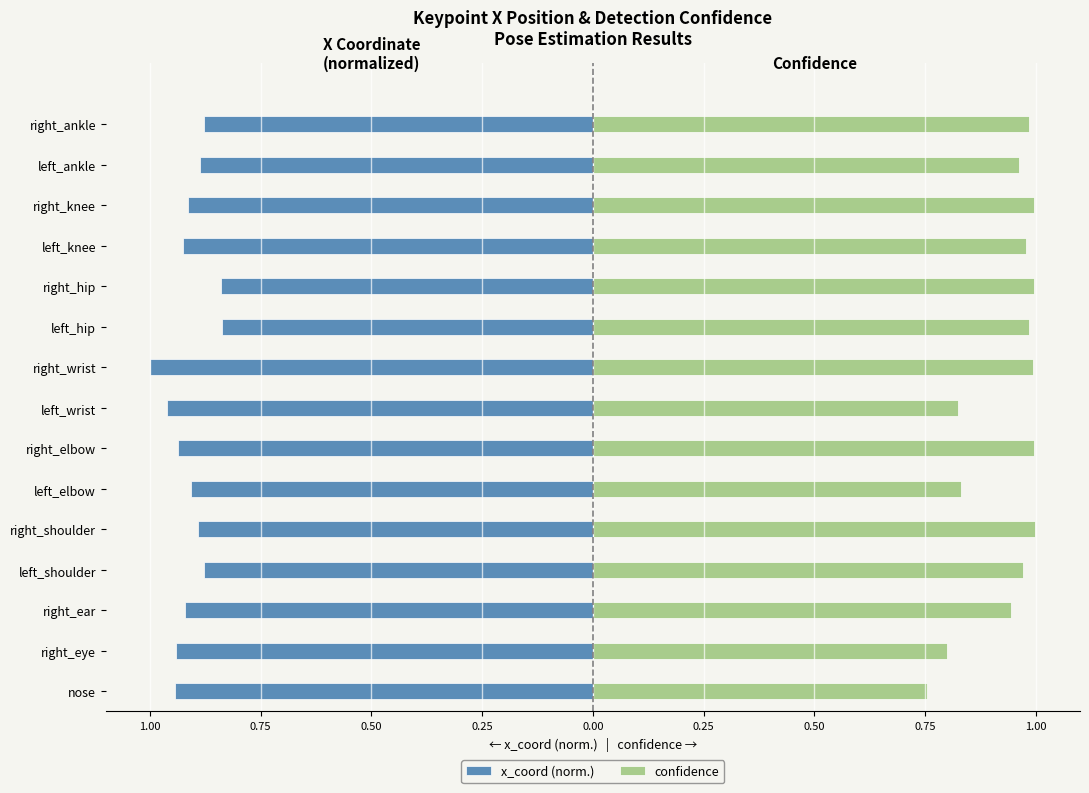

How many bars are there in total?

30